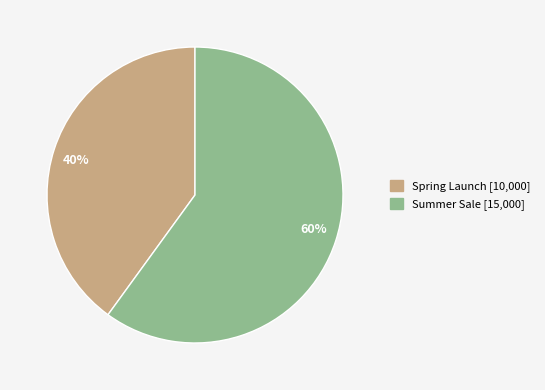

Does any single category account for the majority?

Yes